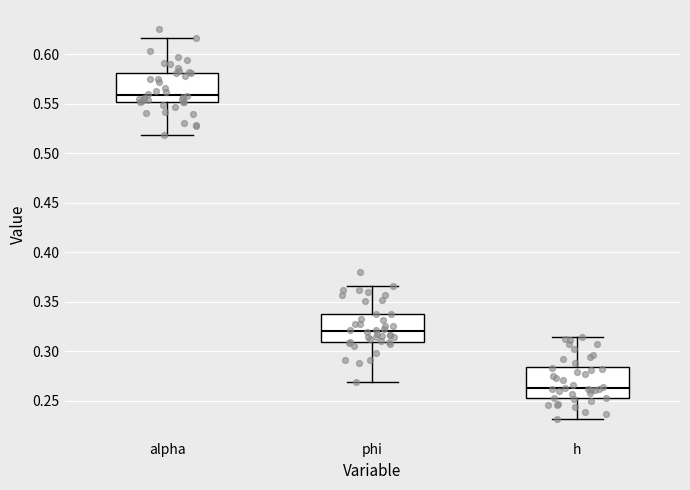

Reading left to right, read every box against the y-axis: the position of its median line, the range the box covers, and the ends of its whiskers. The values are not printed on the chart, so give them approximately, as read against the axis.

alpha: median 0.560, box 0.550 to 0.580, whiskers 0.520 to 0.615
phi: median 0.320, box 0.310 to 0.335, whiskers 0.270 to 0.365
h: median 0.265, box 0.255 to 0.285, whiskers 0.230 to 0.315